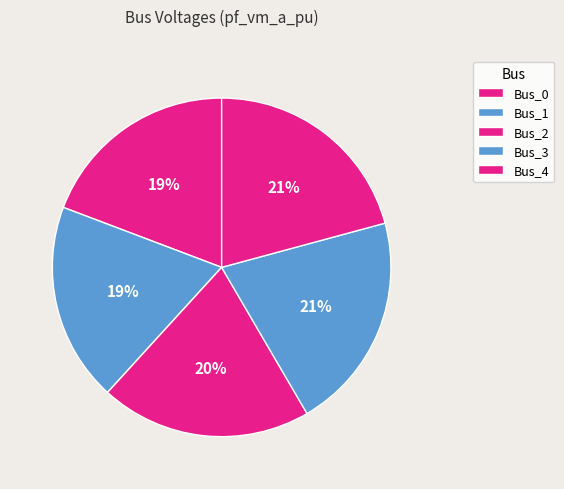

Is it true that Bus_1 is 11% of the pie?

False